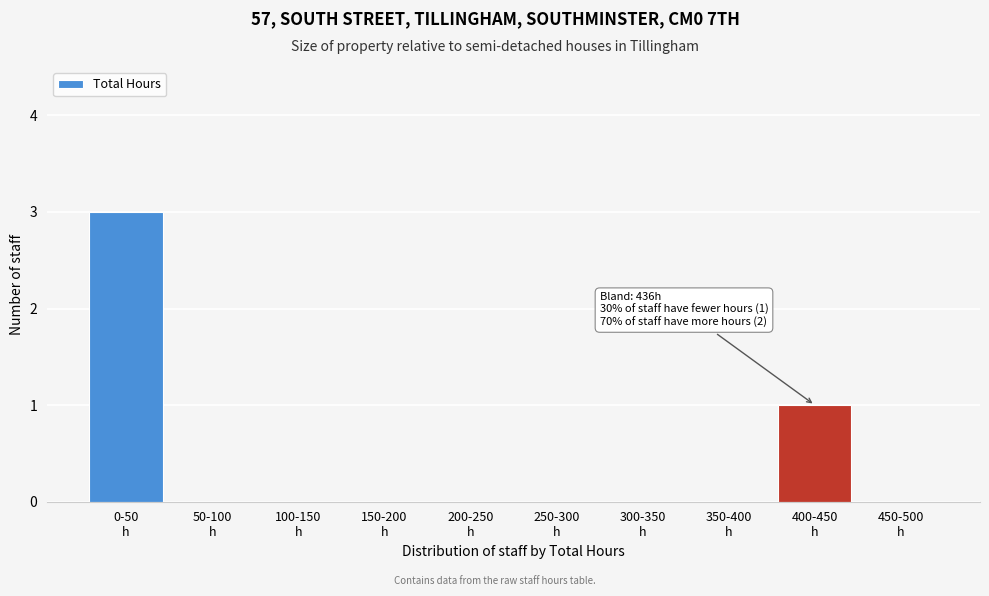

What is the greatest value displayed?

3